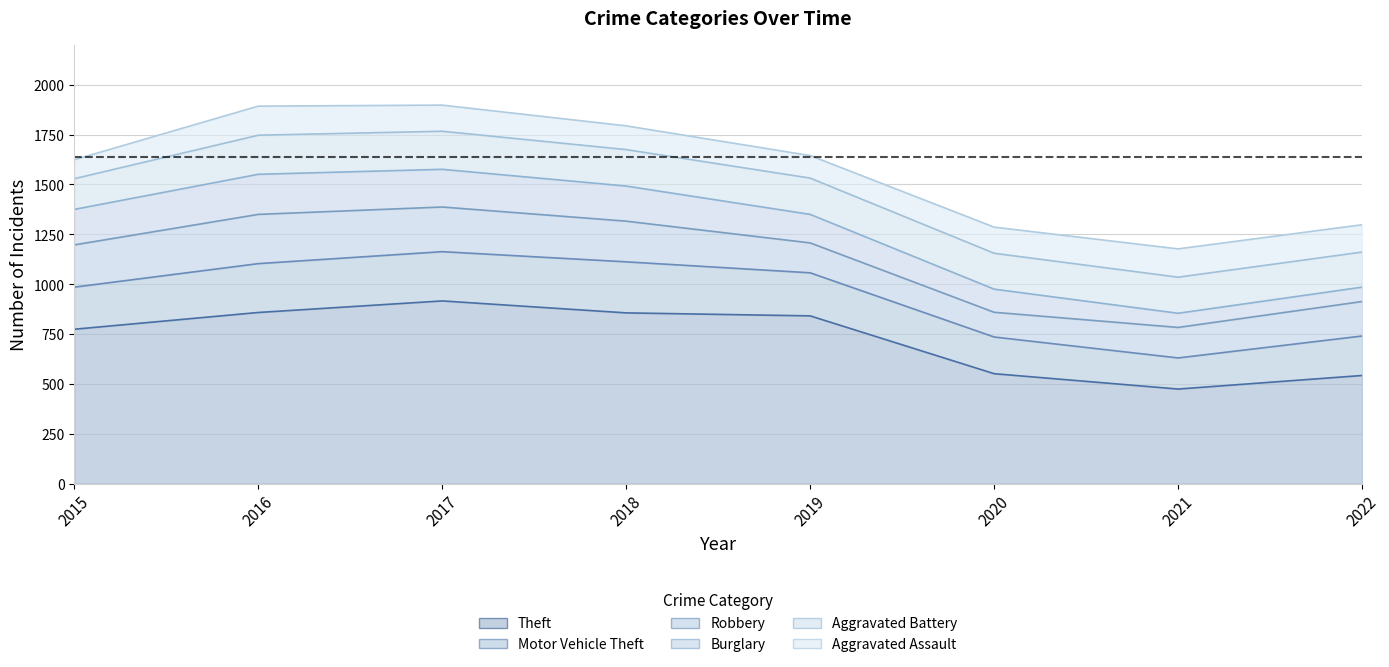

Rank the series by their maximum value, from lowest to highest.

Aggravated Assault, Aggravated Battery, Burglary, Robbery, Motor Vehicle Theft, Theft